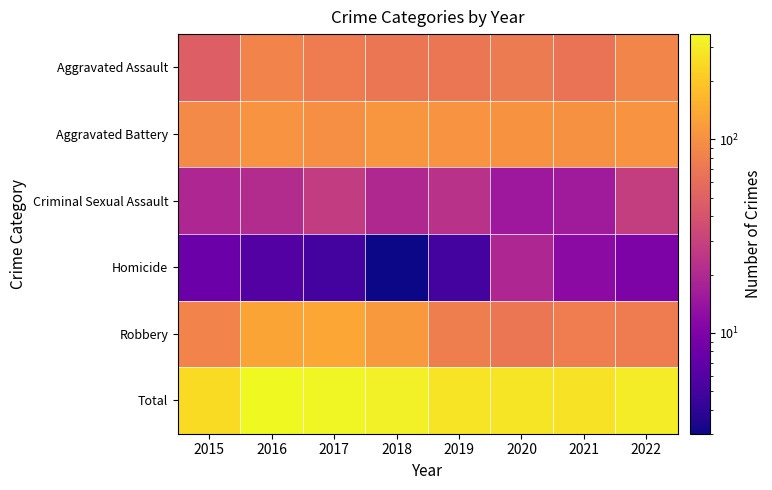

Count the number of data series in this chart.

6